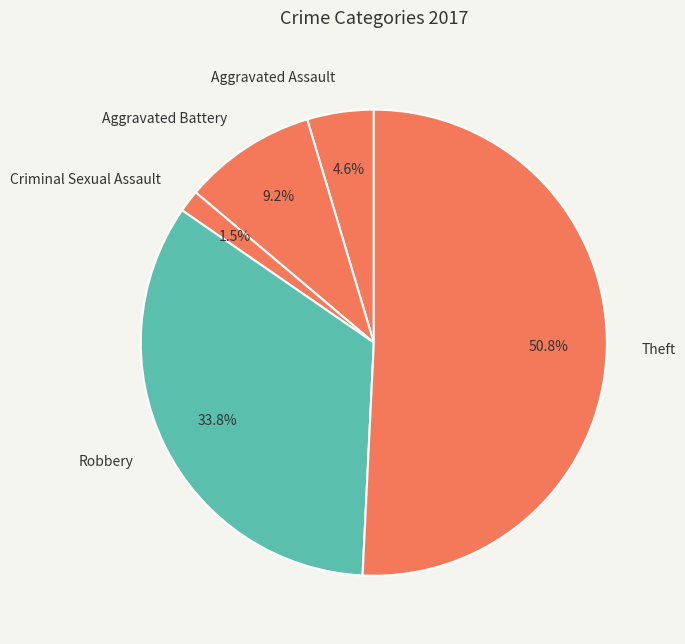

To the nearest percent, what is the combined percentage of Robbery and Criminal Sexual Assault?

35%